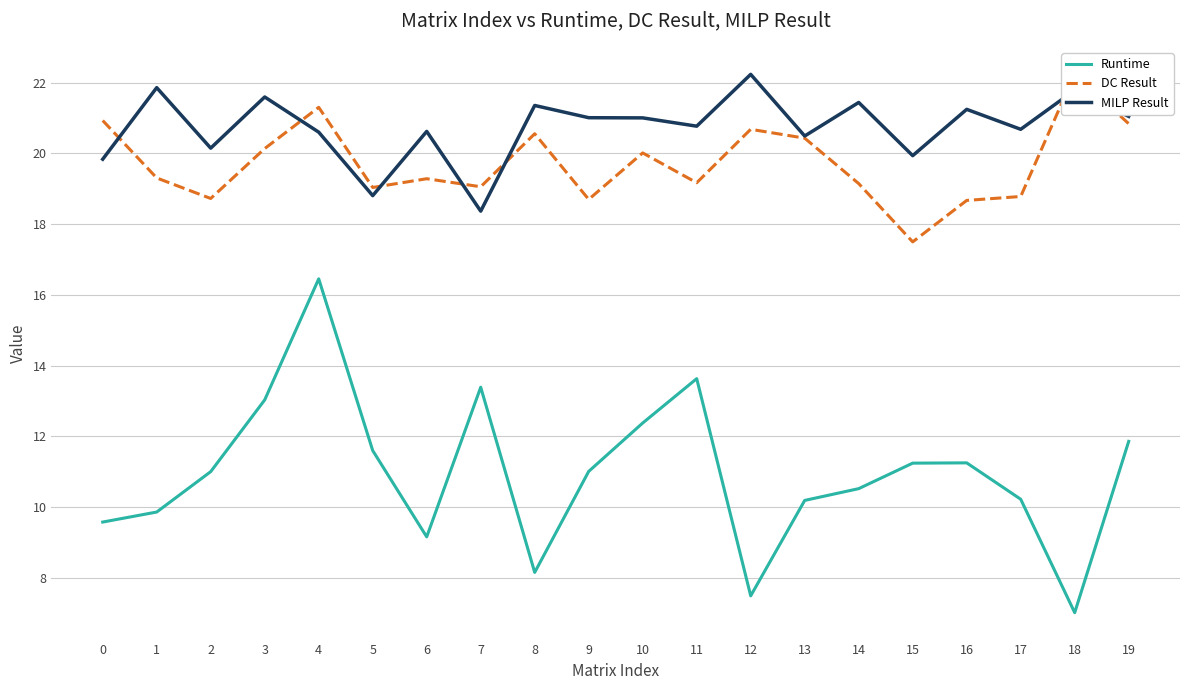

True or false: MILP Result has more than 0 interior local peaks.

True